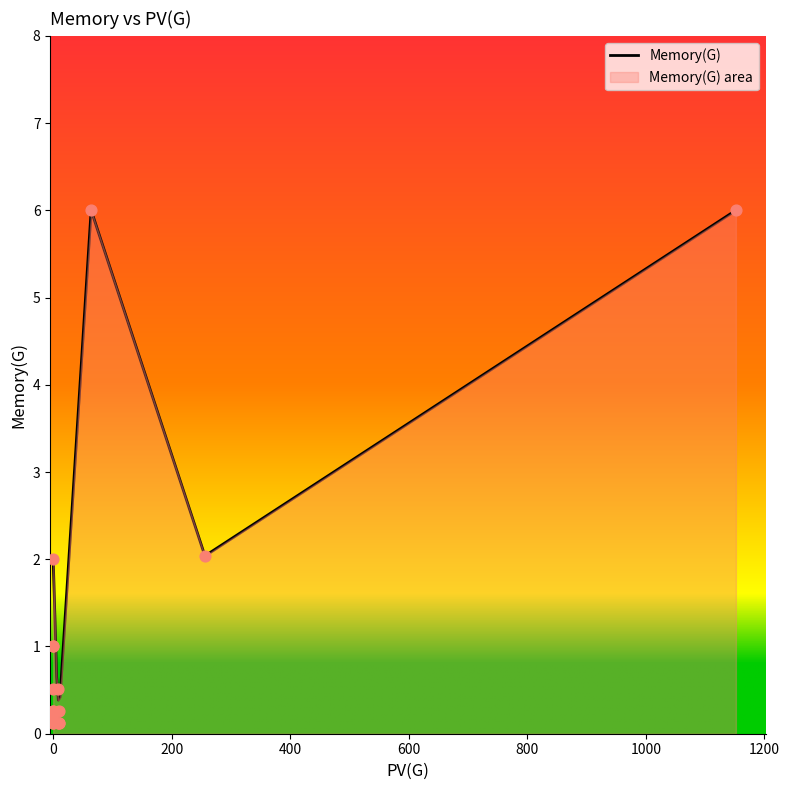

What is the change in value from 10 to 0?

+0.9